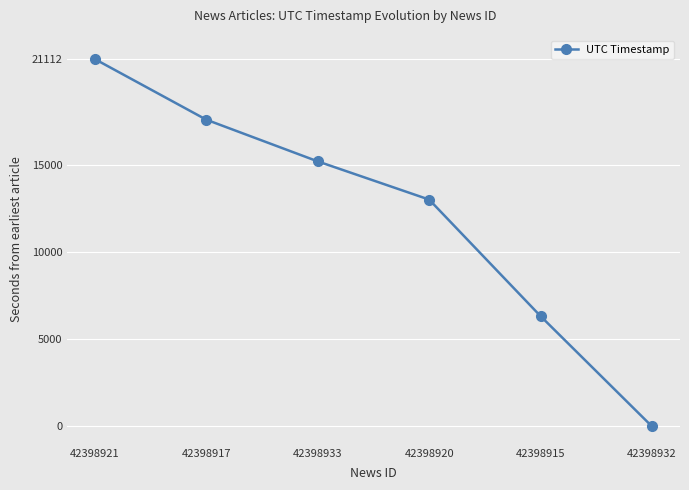

What is the average value?

12226